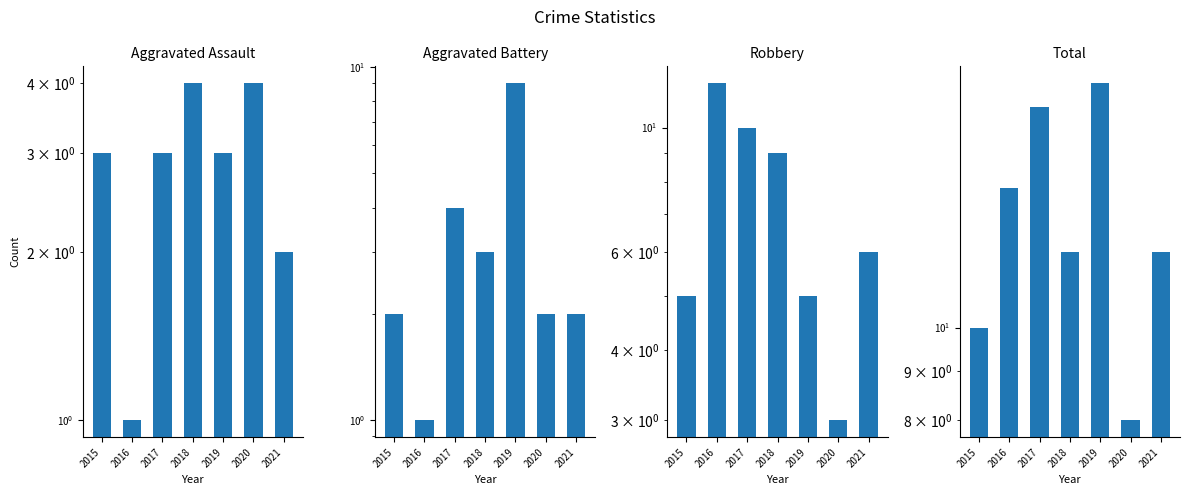

At which label is Aggravated Assault closest to 2?

2021